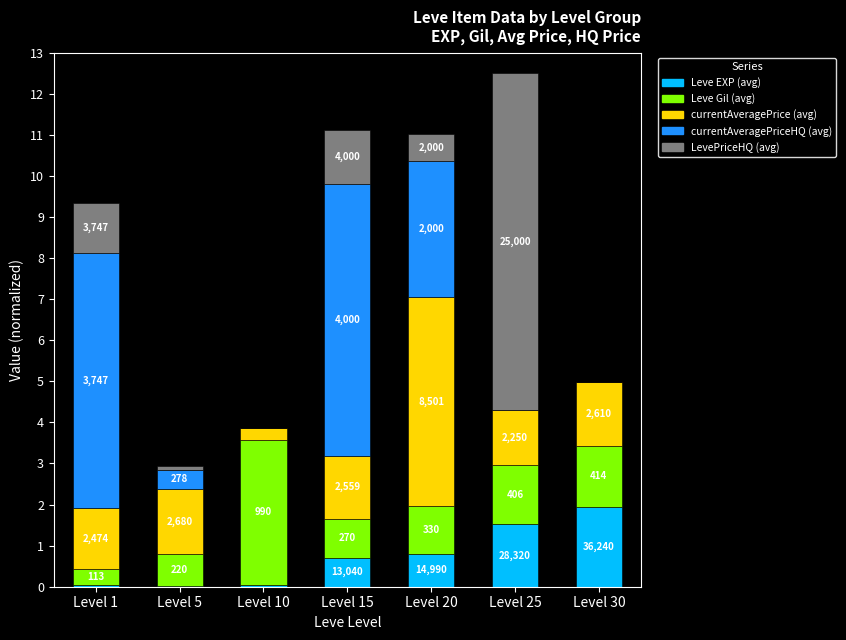

What are all the series names shown in the legend?

Leve EXP (avg), Leve Gil (avg), currentAveragePrice (avg), currentAveragePriceHQ (avg), LevePriceHQ (avg)